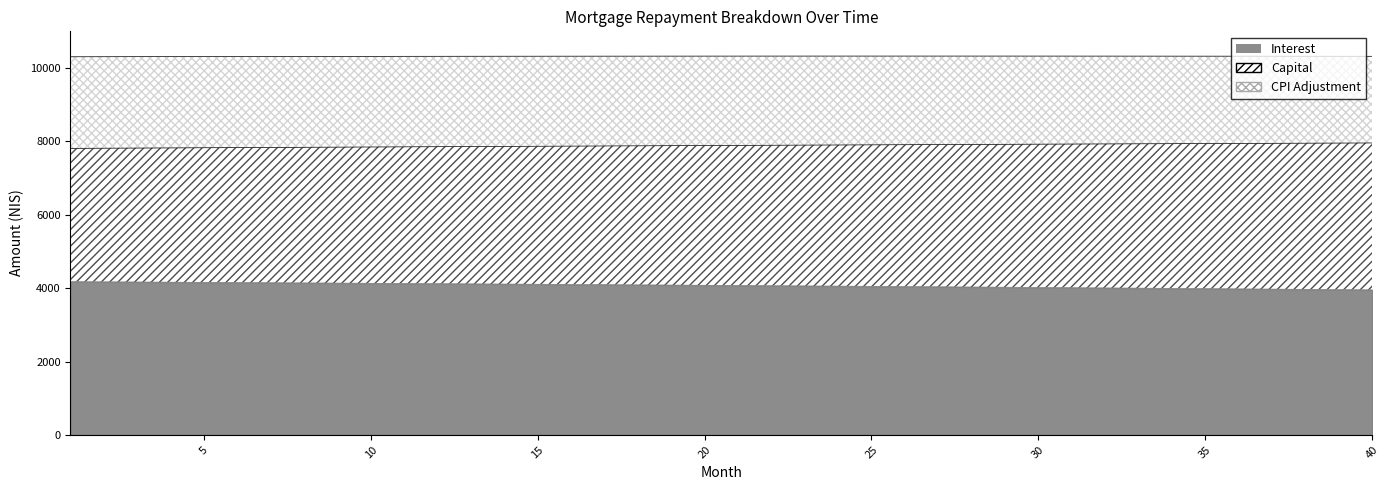

Between 30 and 29, which is larger?

29